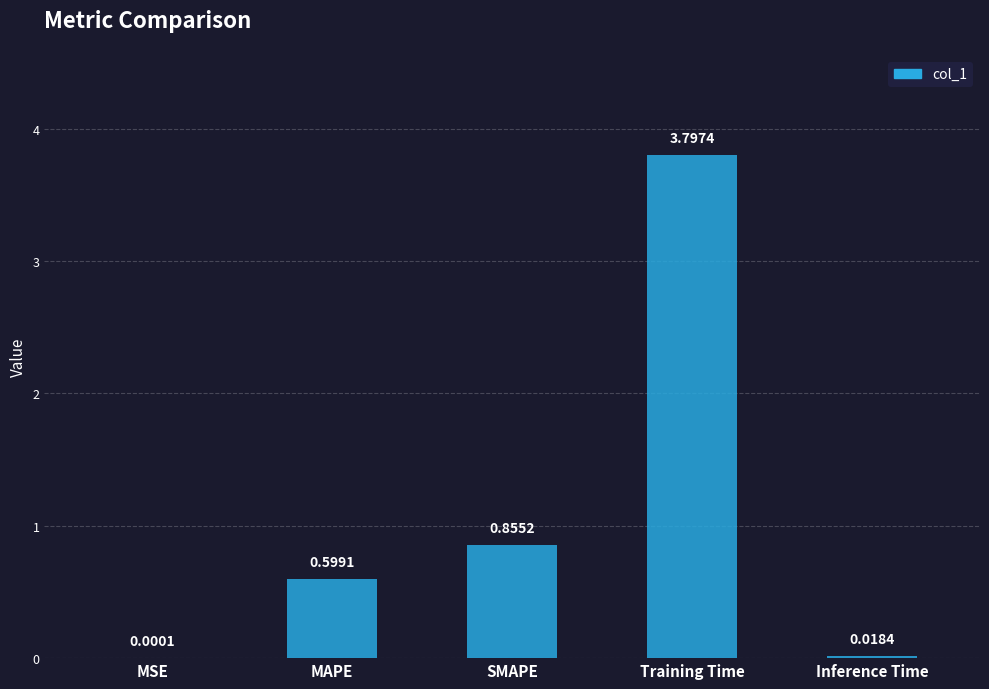

Which has a higher value, Inference Time or Training Time?

Training Time